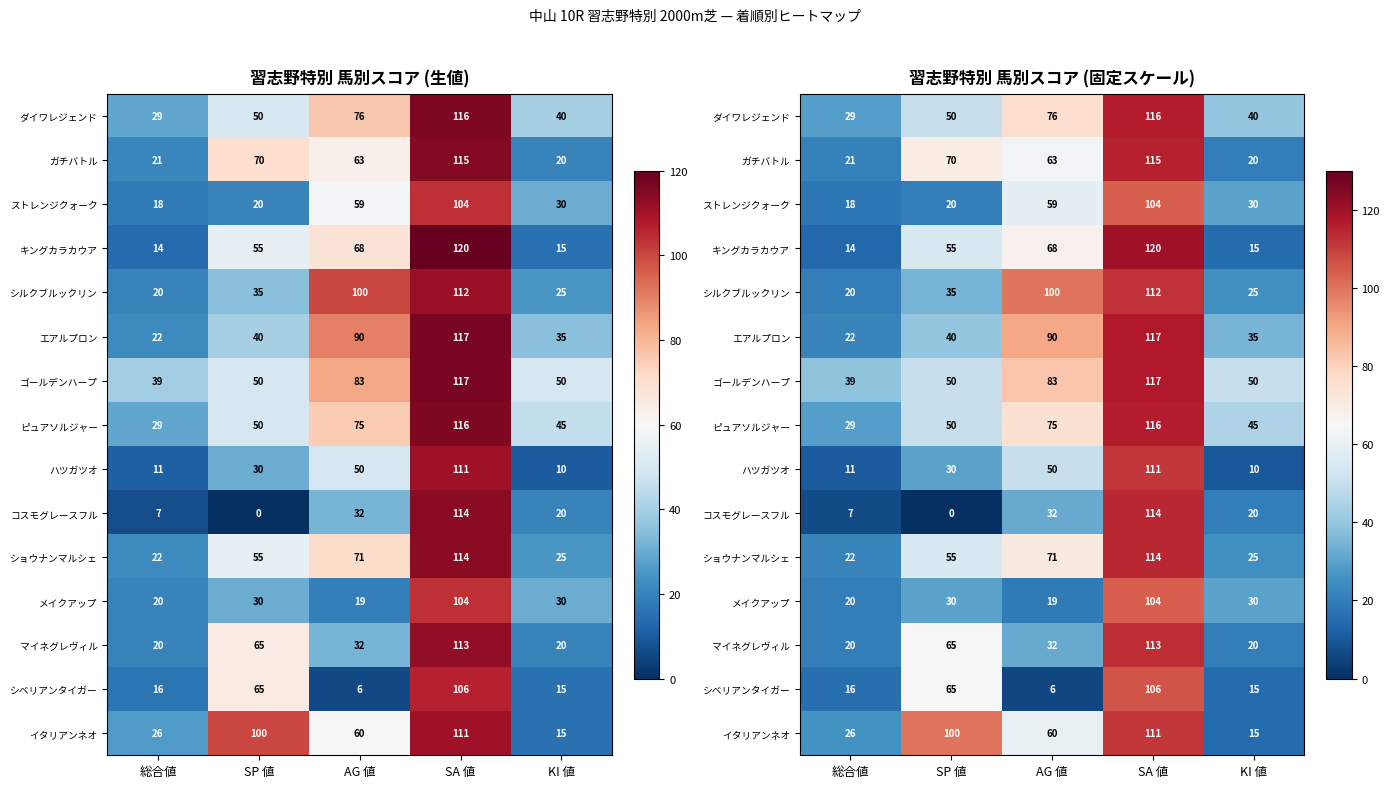

What is the greatest value displayed?

120